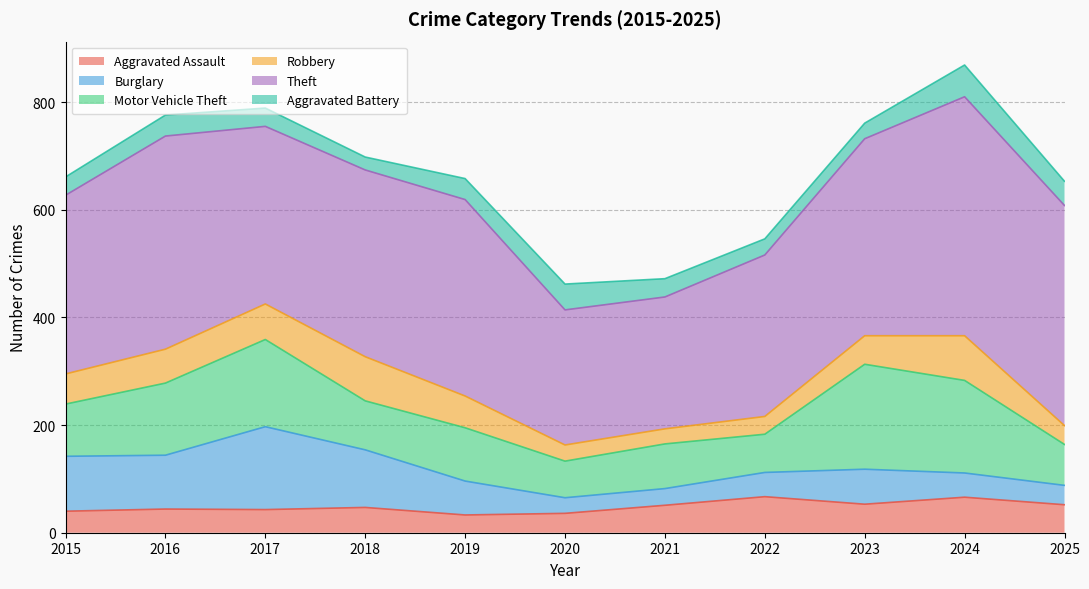

What is the difference between the second highest and minimum values in the Aggravated Battery series?

24